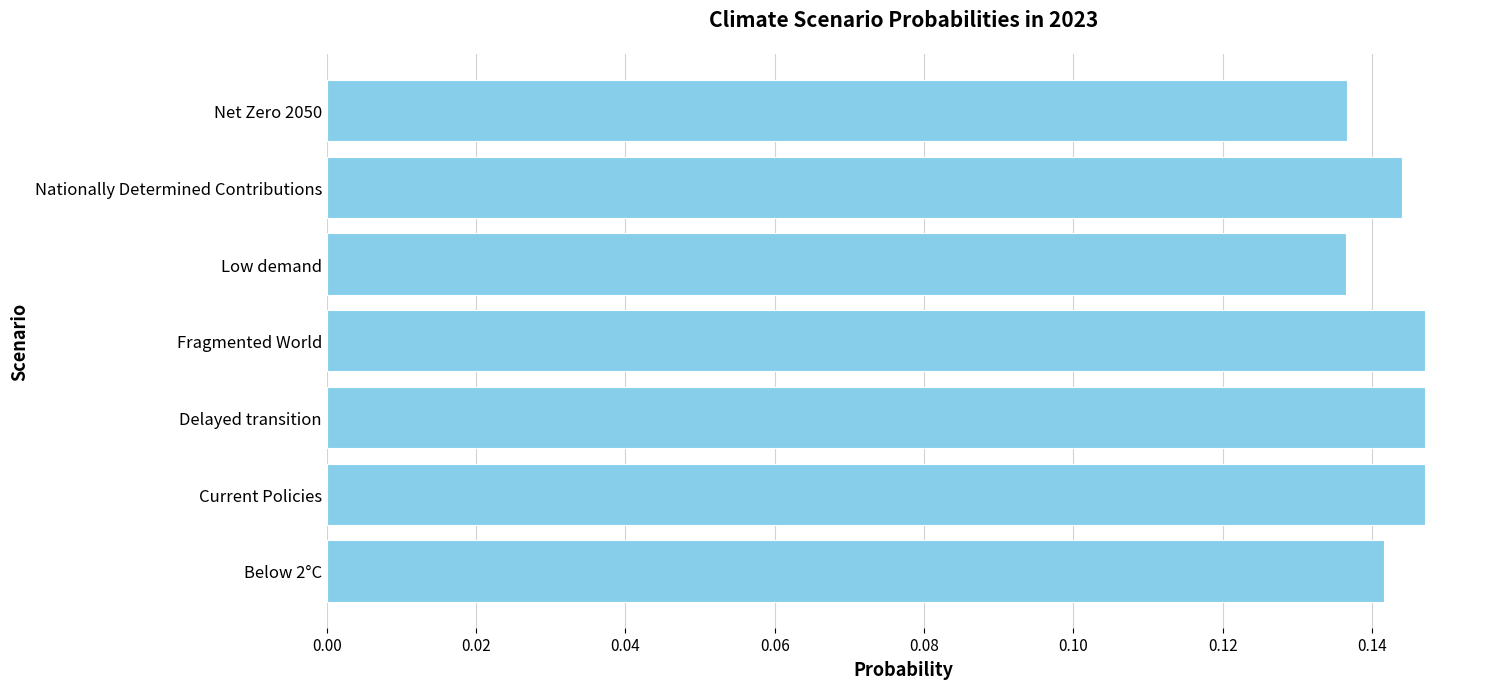

What is the sum of all values?

1.0